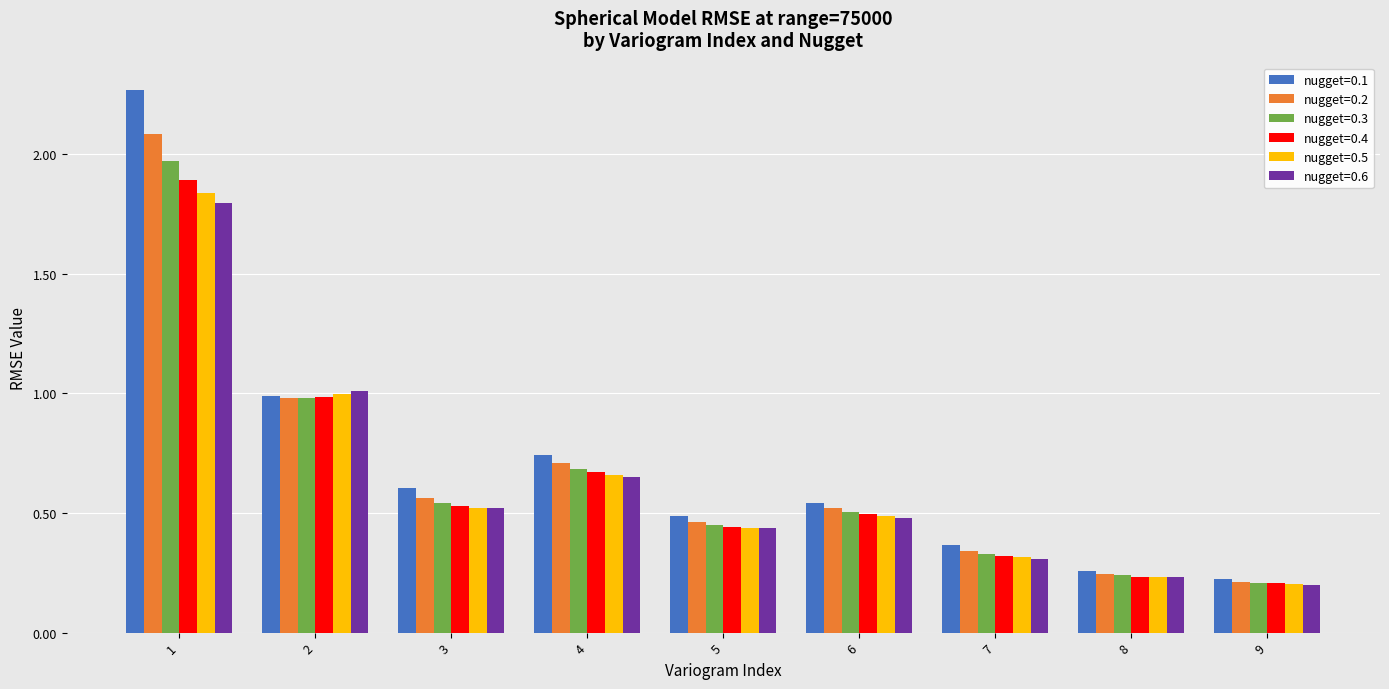

What is the highest value of the nugget=0.4 series?

1.9